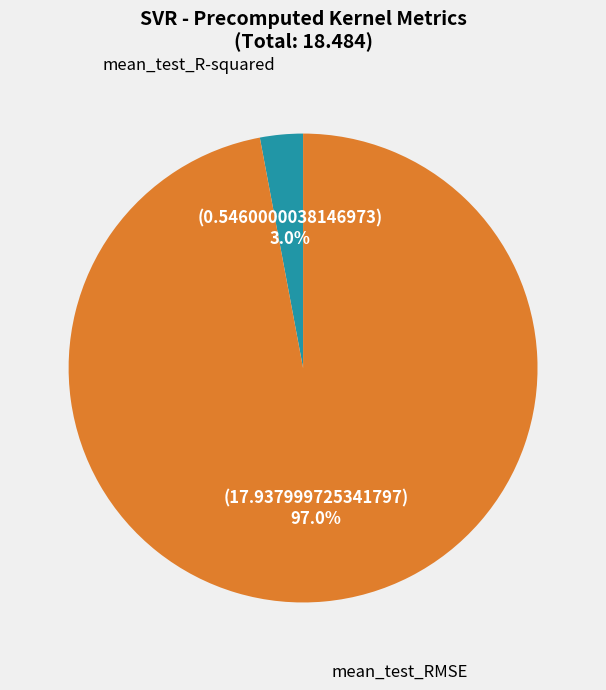

How many segments does this pie chart have?

2